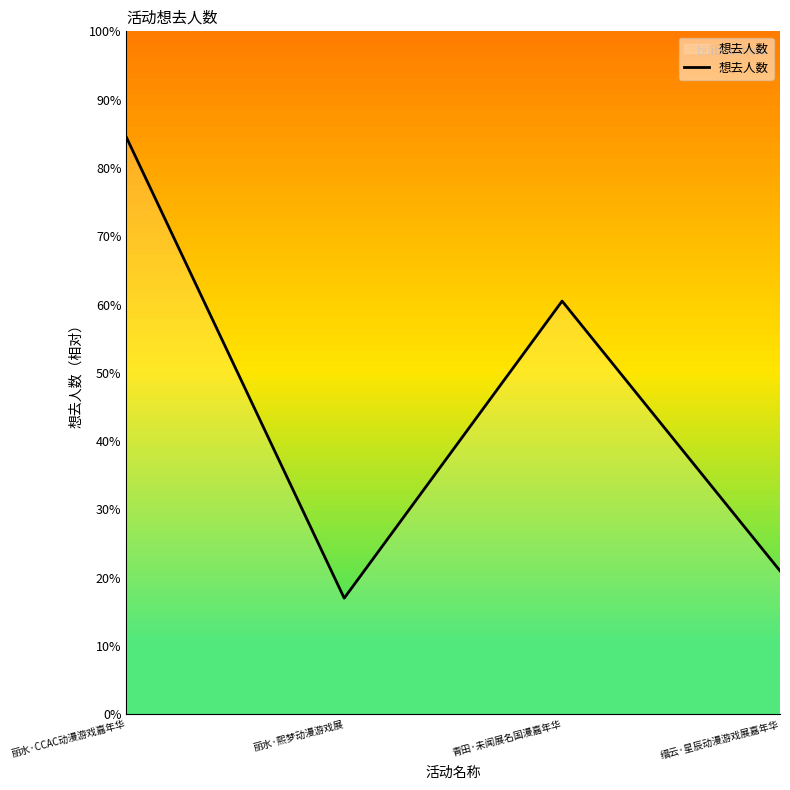

What position from the left is 缙云·星辰动漫游戏展嘉年华?

4